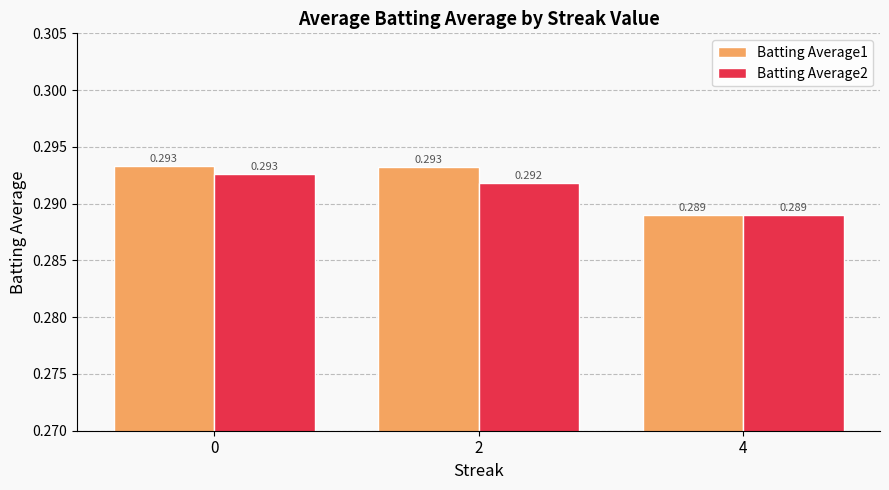

Which series changed the most between 2 and 4?

Batting Average1